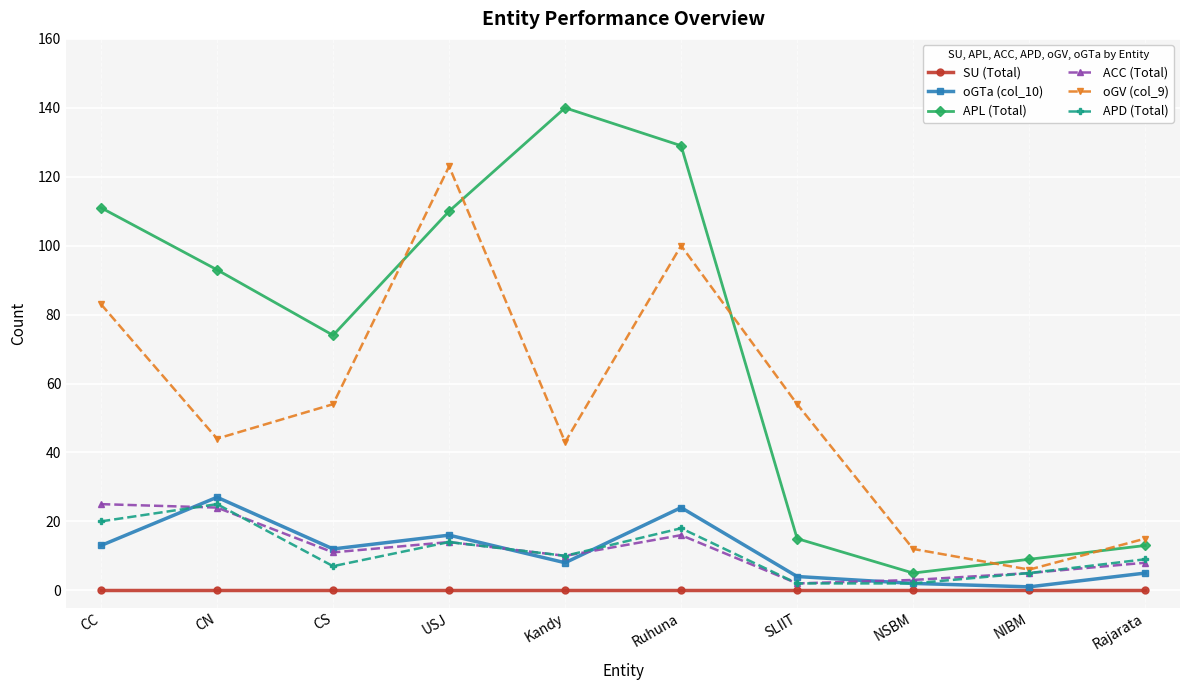

True or false: APD (Total) and APL (Total) cross at least once.

False